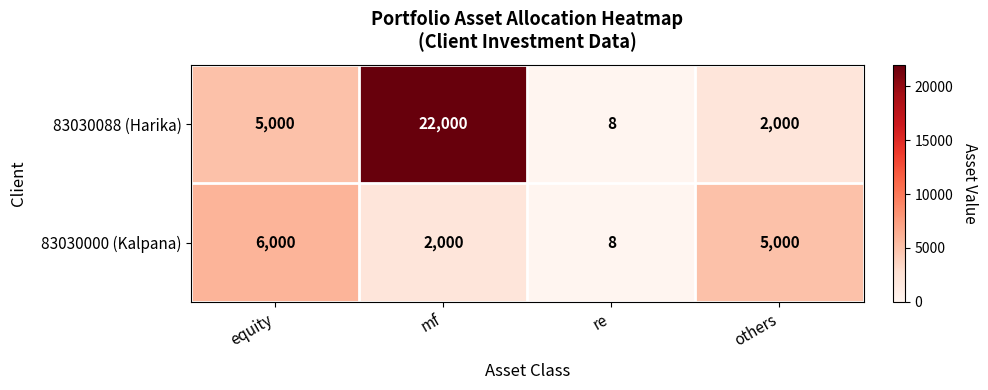

At equity, list the series in order from smallest to largest.

83030088 (Harika), 83030000 (Kalpana)